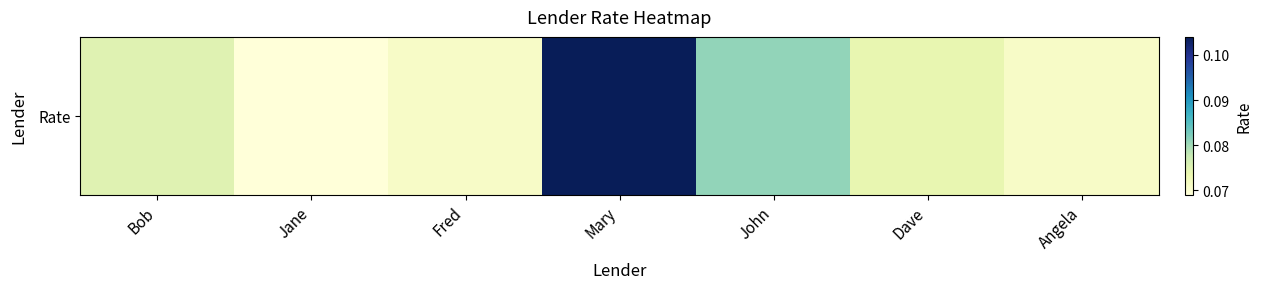

What is the minimum value shown in the chart?

0.1